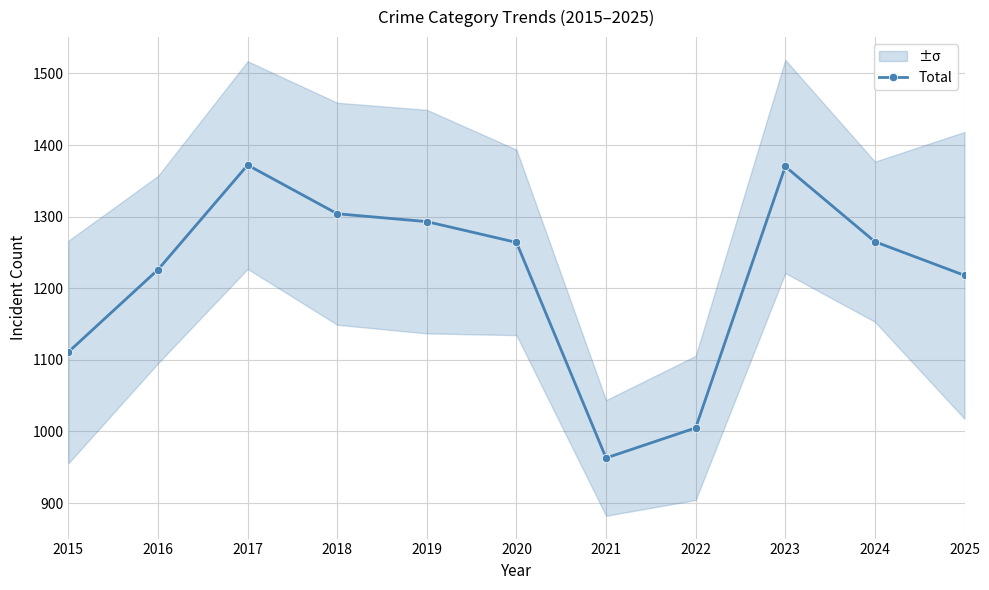

What value does the data have at 2016, to the nearest 50?

1250